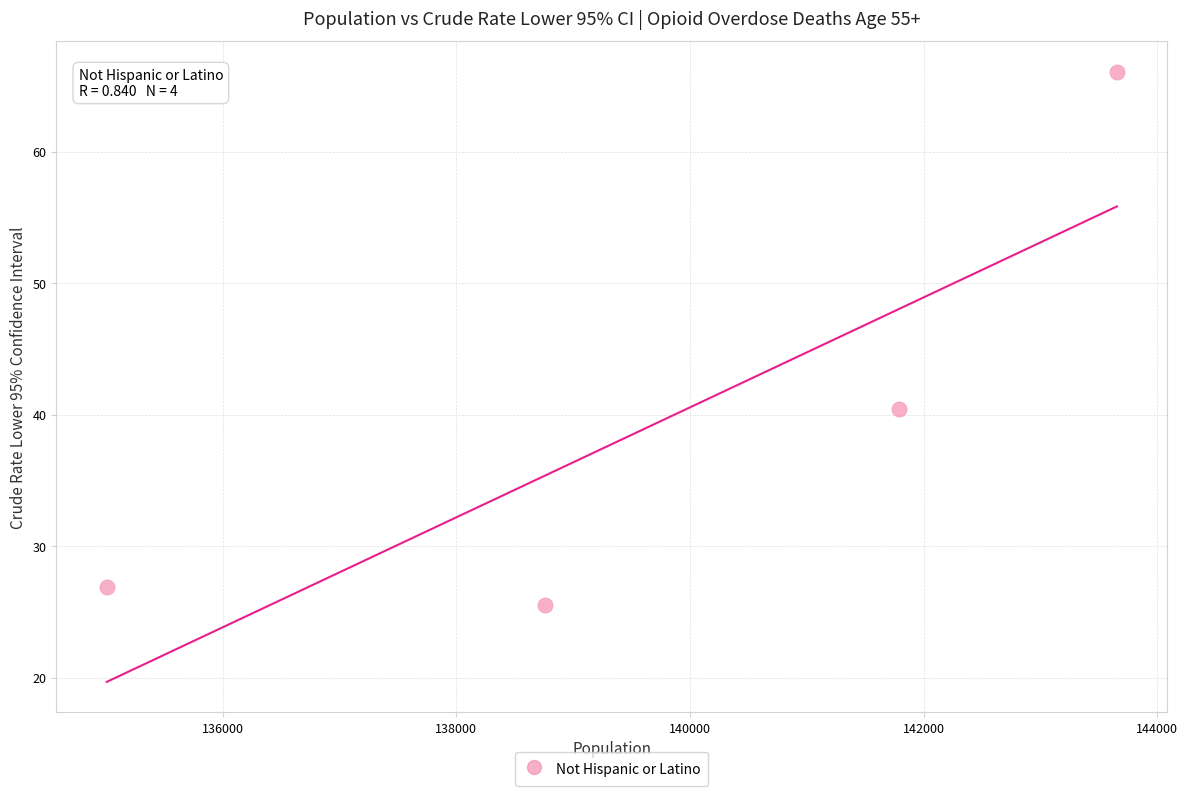

What is the average Y value?

39.7